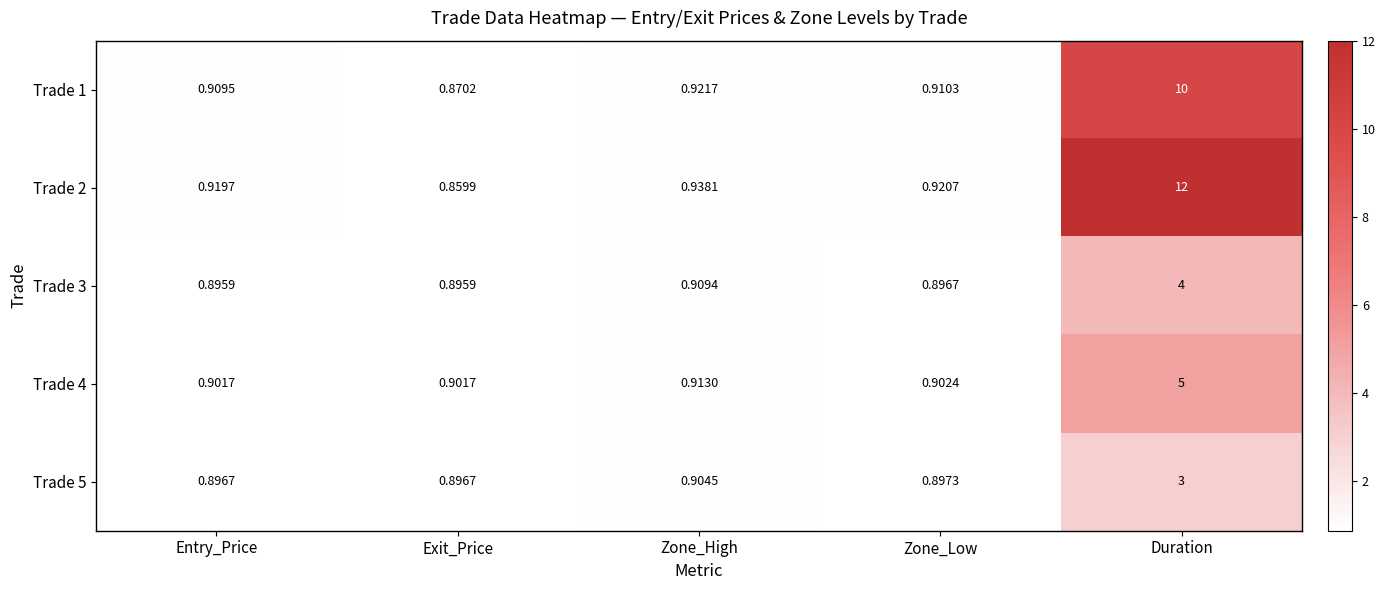

At which label is Trade 5 closest to 1?

Zone_High